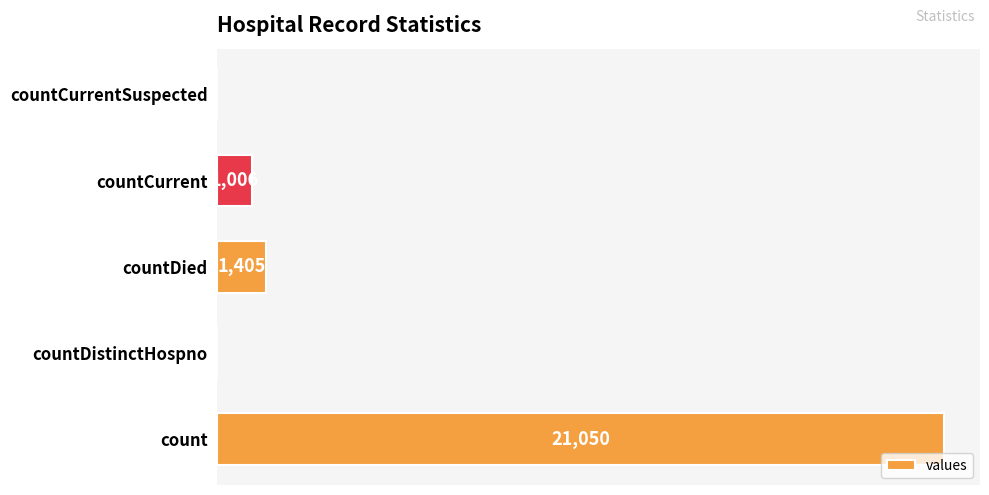

At which category does the chart reach its peak across all series?

count